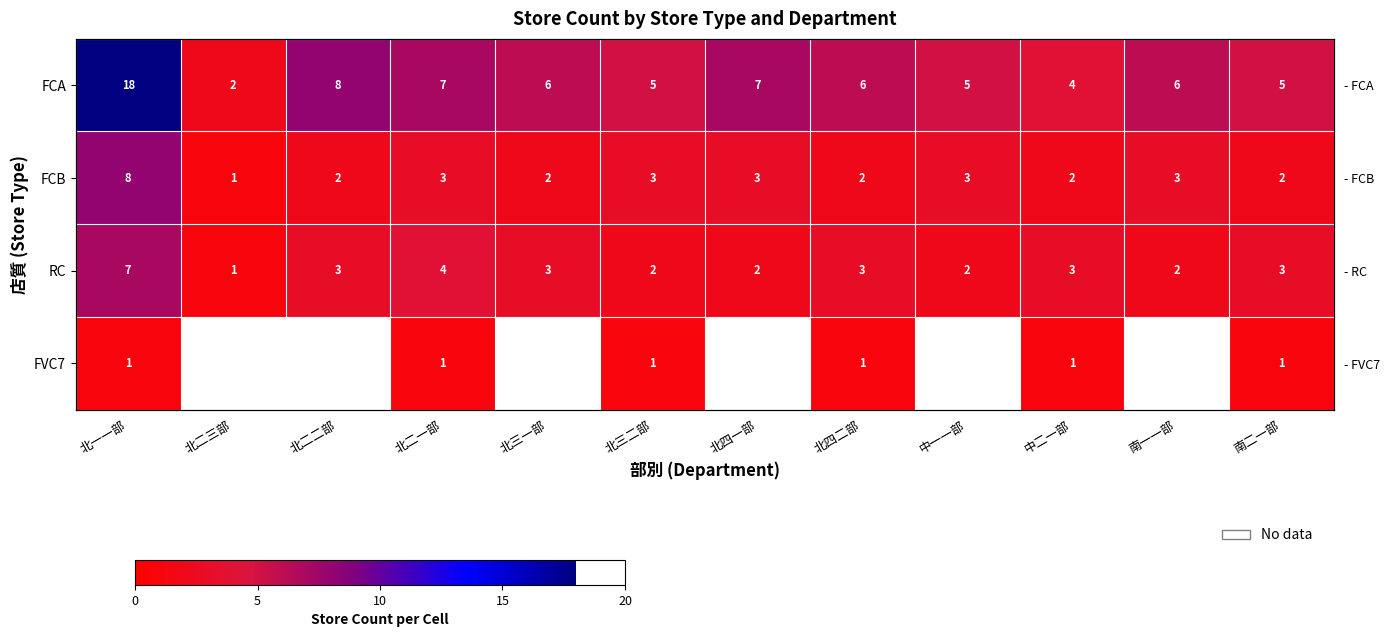

How many RC values are between 2 and 3?

9